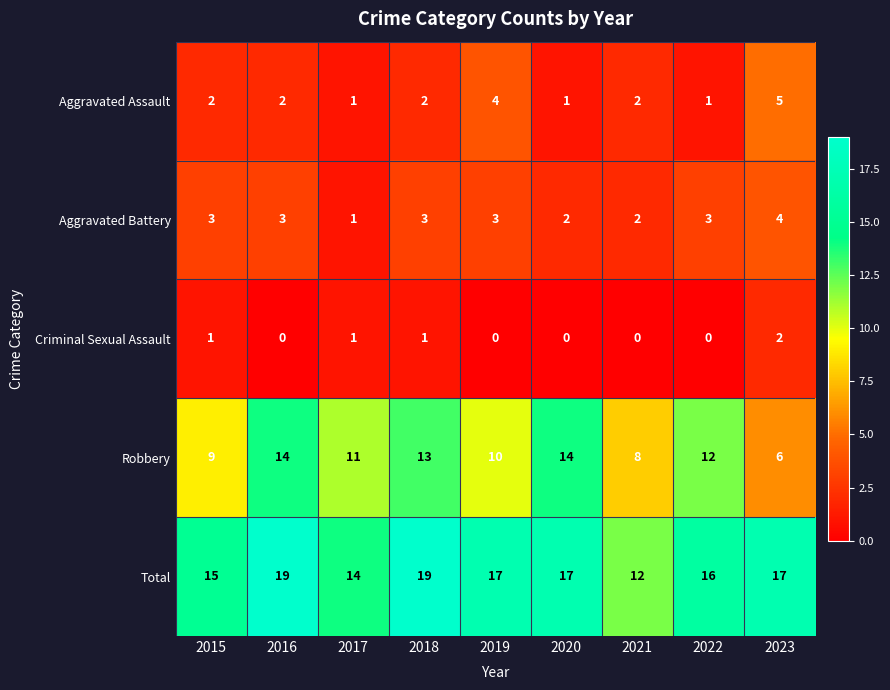

Which series has the largest total across all categories?

Total